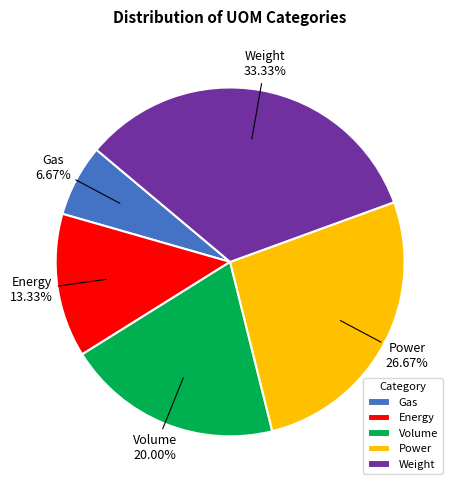

Does any single category account for the majority?

No